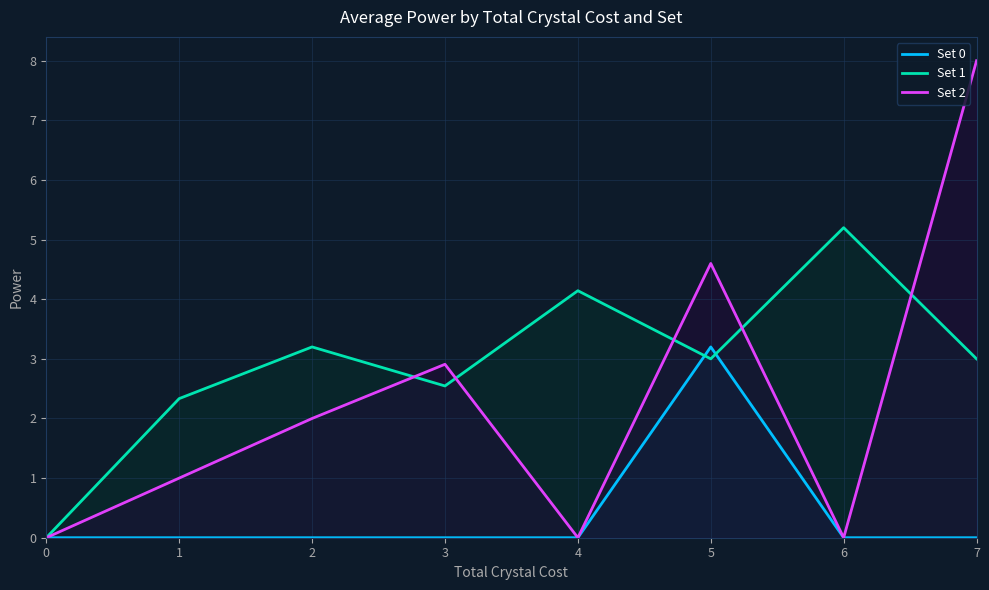

At 7, list the series in order from smallest to largest.

Set 0, Set 1, Set 2